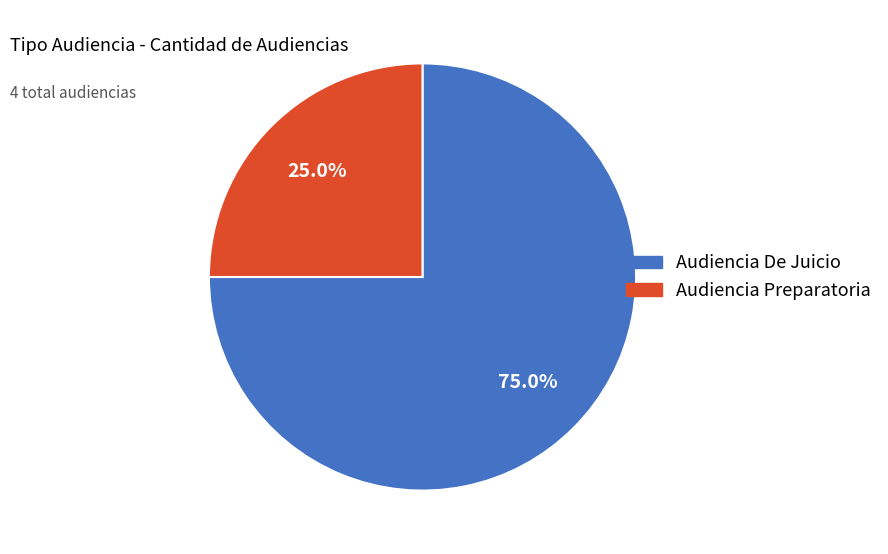

What is the majority slice?

Audiencia De Juicio